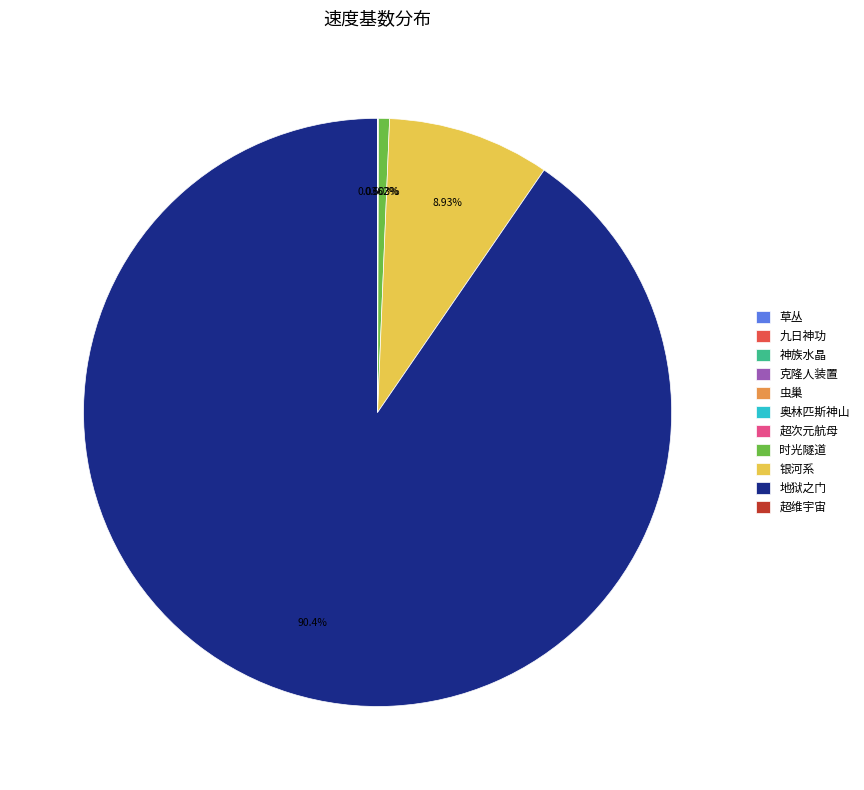

What is the largest slice in the pie chart?

地狱之门